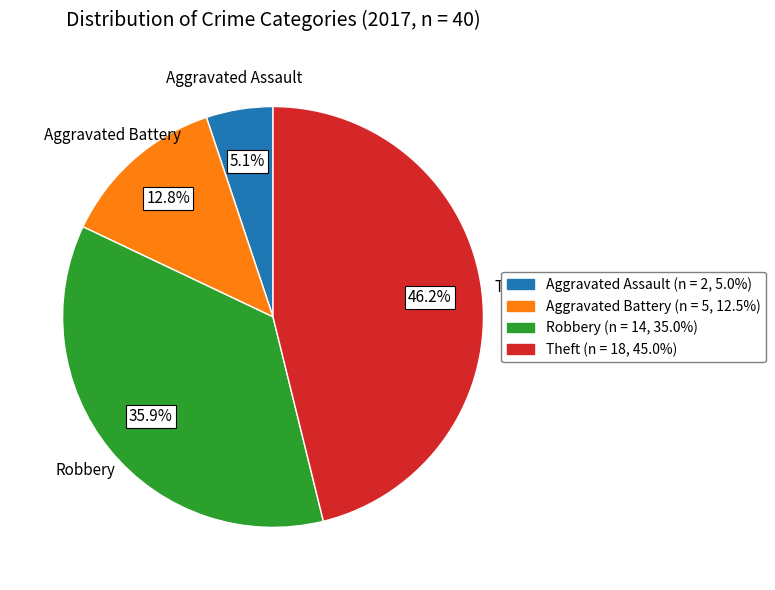

Is there any slice that represents more than half of the pie?

No